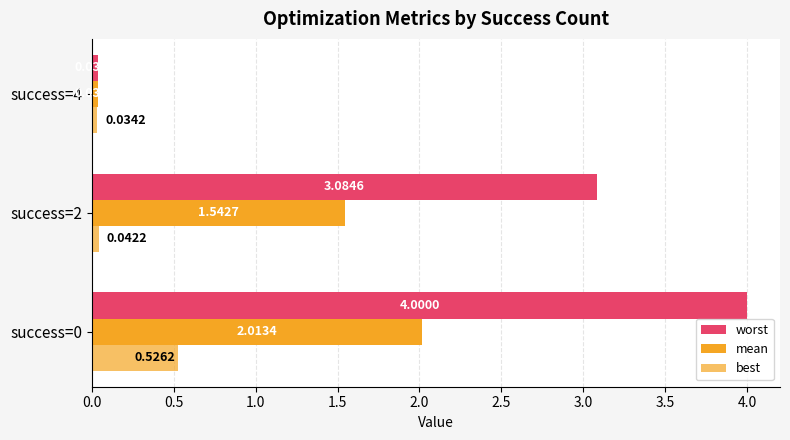

How many values in the mean series exceed 1?

2